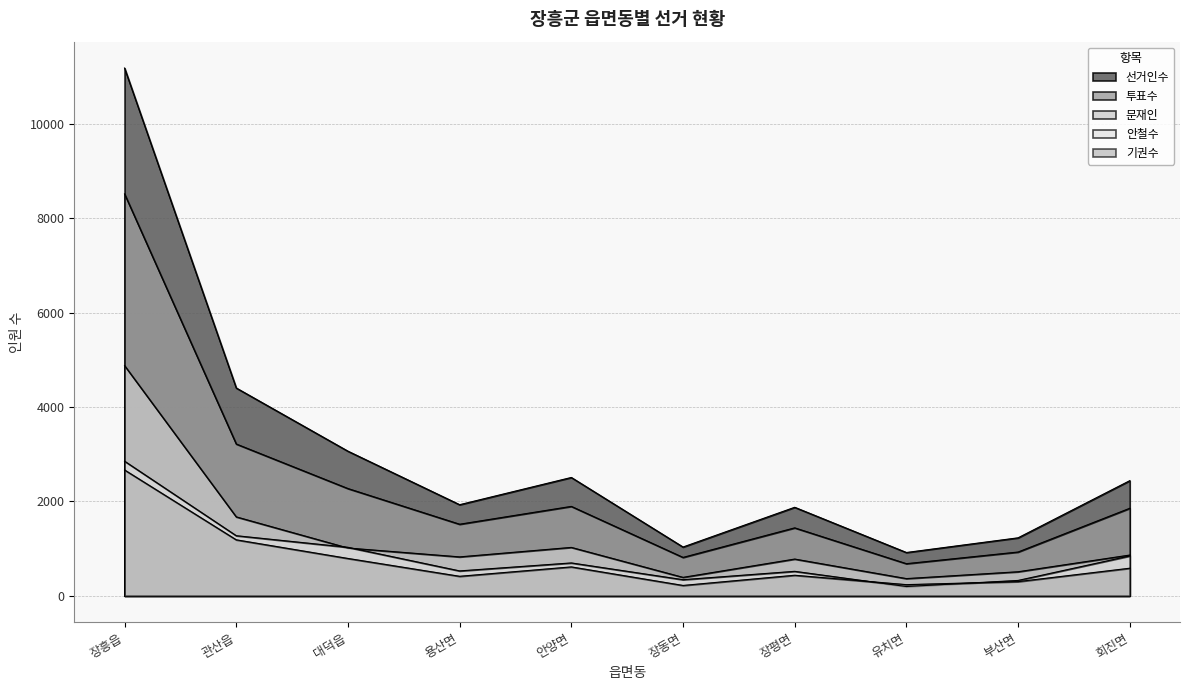

At how many categories does at least one series exceed 7548?

1